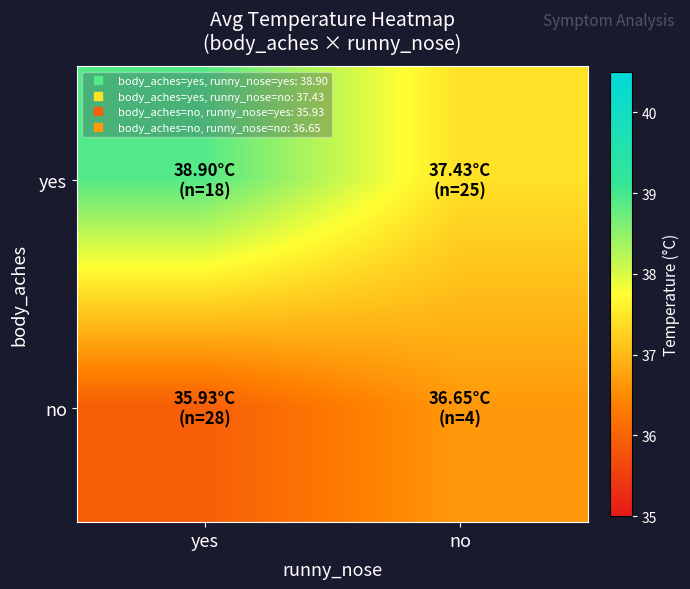

What is the total value across all series at yes?

74.8